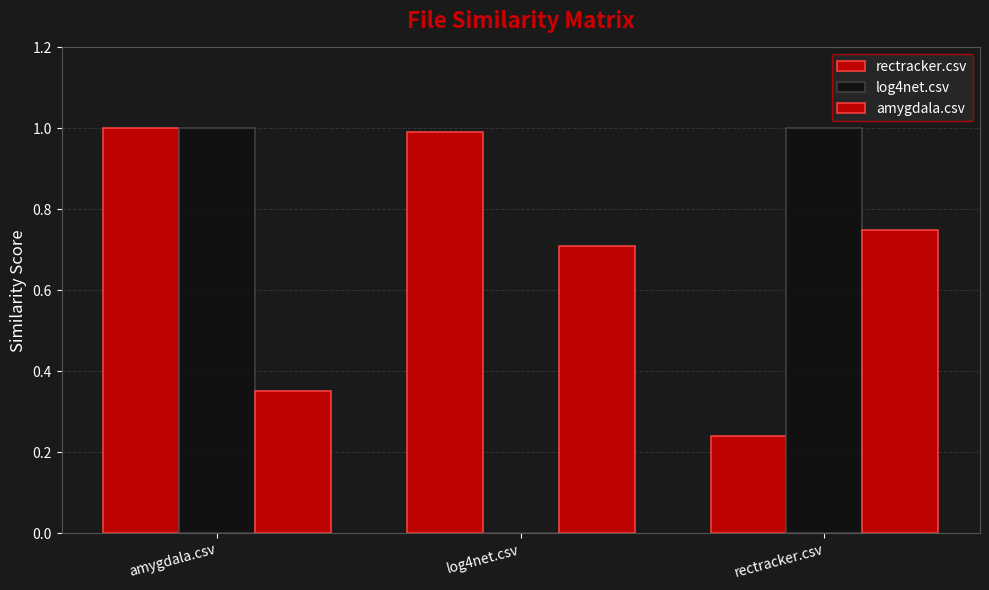

What is the total value across all series at amygdala.csv?

2.4